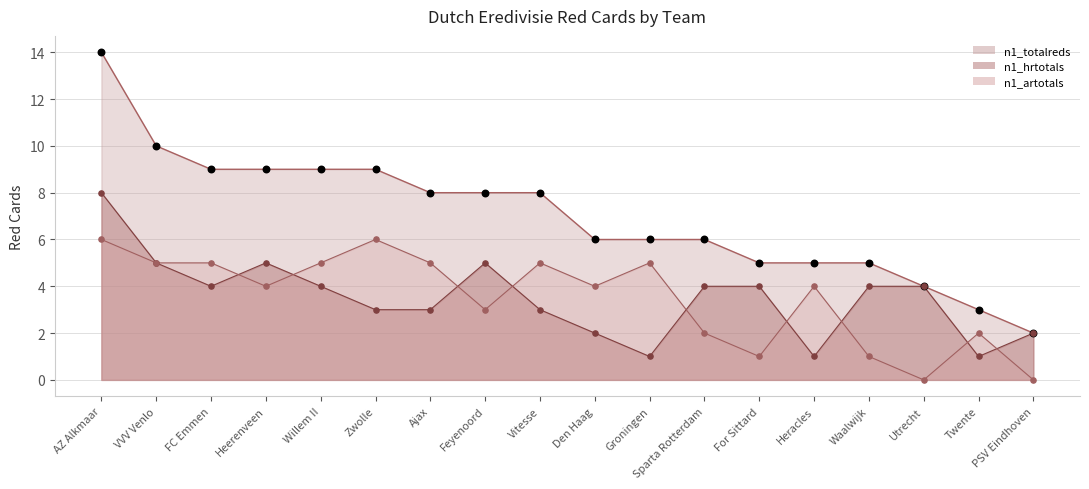

What are all the series names shown in the legend?

n1_totalreds, n1_hrtotals, n1_artotals